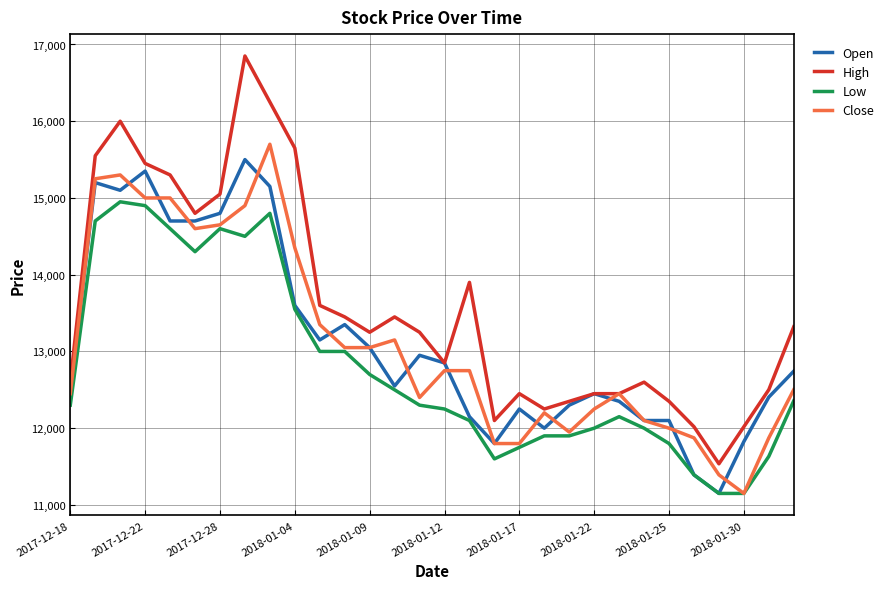

Reading left to right, extract all data points from this chart.

Open: 12500	15200	15100	15350	14700	14700	14800	15500	15150	13600	13150	13350	13050	12550	12950	12850	12150	11800	12250	12000	12300	12450	12350	12100	12100	11392	11150	11826	12405	12743
High: 12600	15550	16000	15450	15300	14800	15050	16850	16250	15650	13600	13450	13250	13450	13250	12850	13900	12100	12450	12250	12350	12450	12450	12600	12350	12019	11536	12019	12502	13322
Low: 12300	14700	14950	14900	14600	14300	14600	14500	14800	13550	13000	13000	12700	12500	12300	12250	12100	11600	11750	11900	11900	12000	12150	12000	11800	11392	11150	11150	11633	12357
Close: 12450	15250	15300	15000	15000	14600	14650	14900	15700	14350	13350	13050	13050	13150	12400	12750	12750	11800	11800	12200	11950	12250	12450	12100	12000	11874	11392	11150	11874	12502